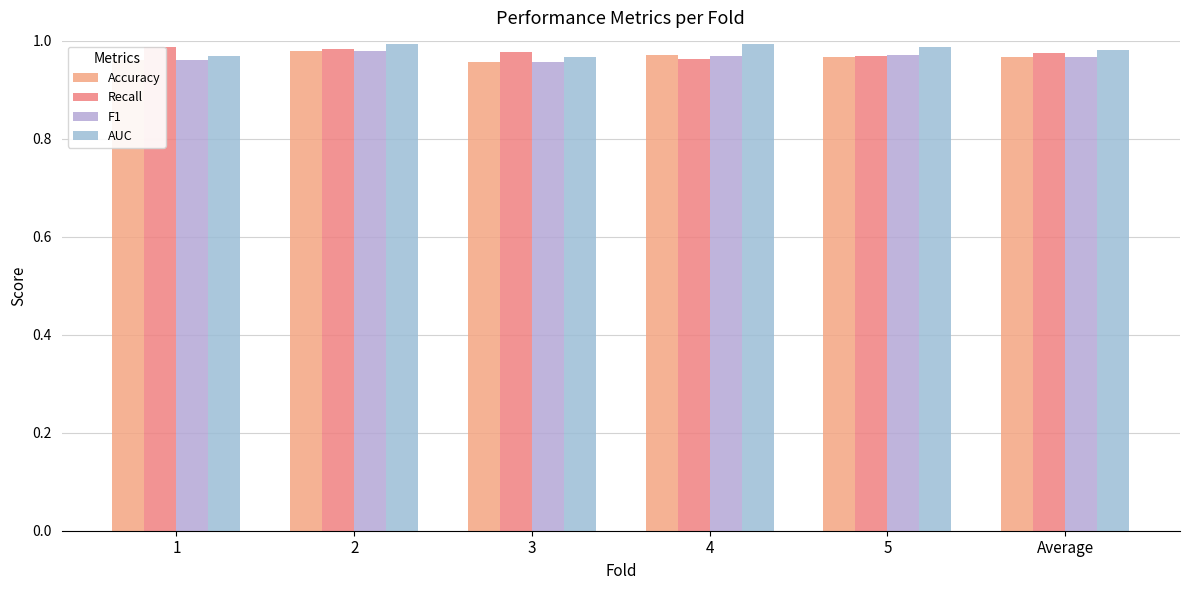

Rank the categories by Recall value from highest to lowest.

1, 2, 3, Average, 5, 4